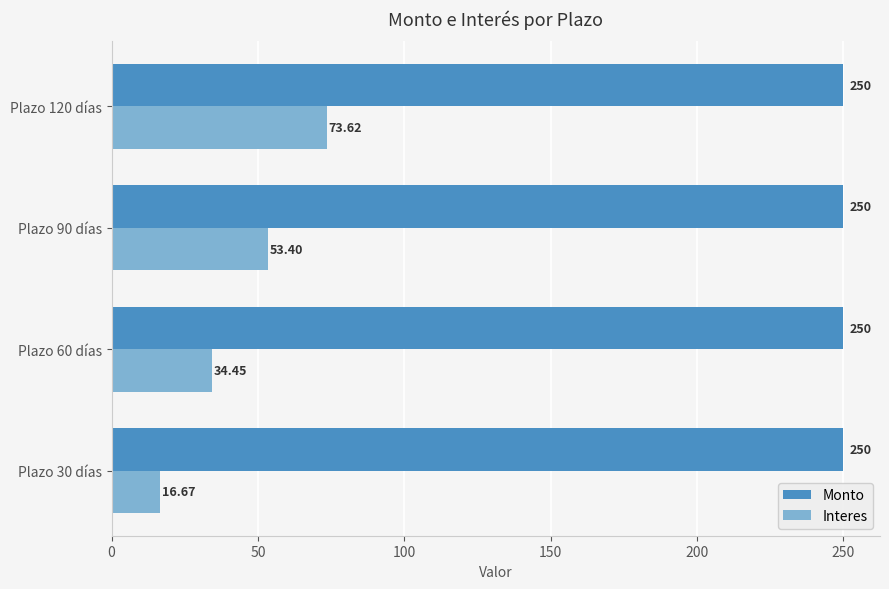

What is the average value of the Monto series?

250.0